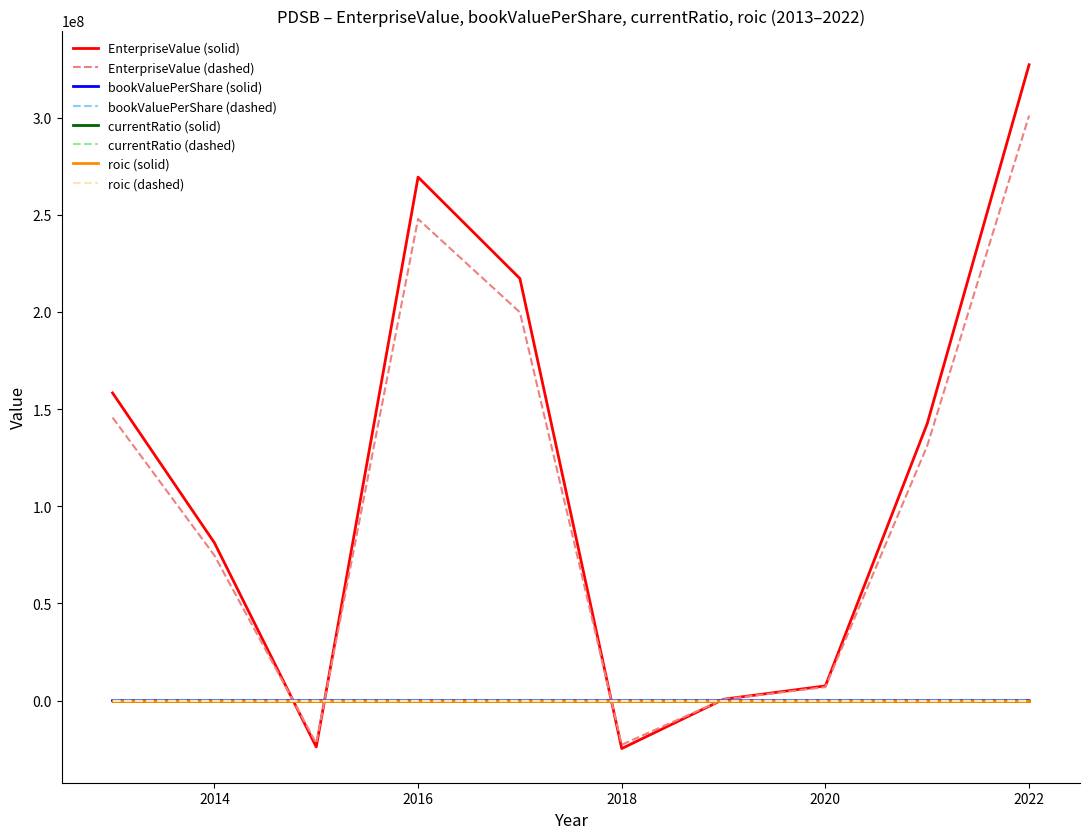

What are all the series names shown in the legend?

EnterpriseValue (solid), EnterpriseValue (dashed), bookValuePerShare (solid), bookValuePerShare (dashed), currentRatio (solid), currentRatio (dashed), roic (solid), roic (dashed)